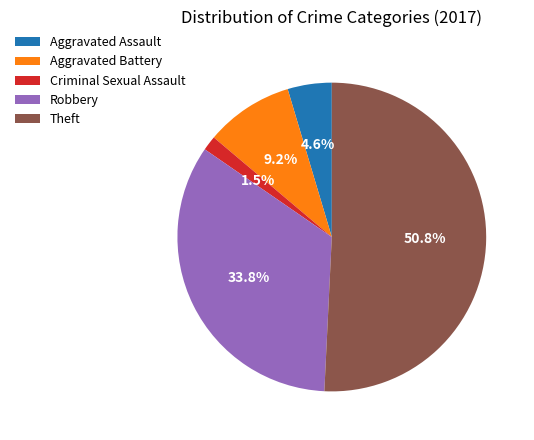

What percentage is NOT represented by Aggravated Battery?

90.8%